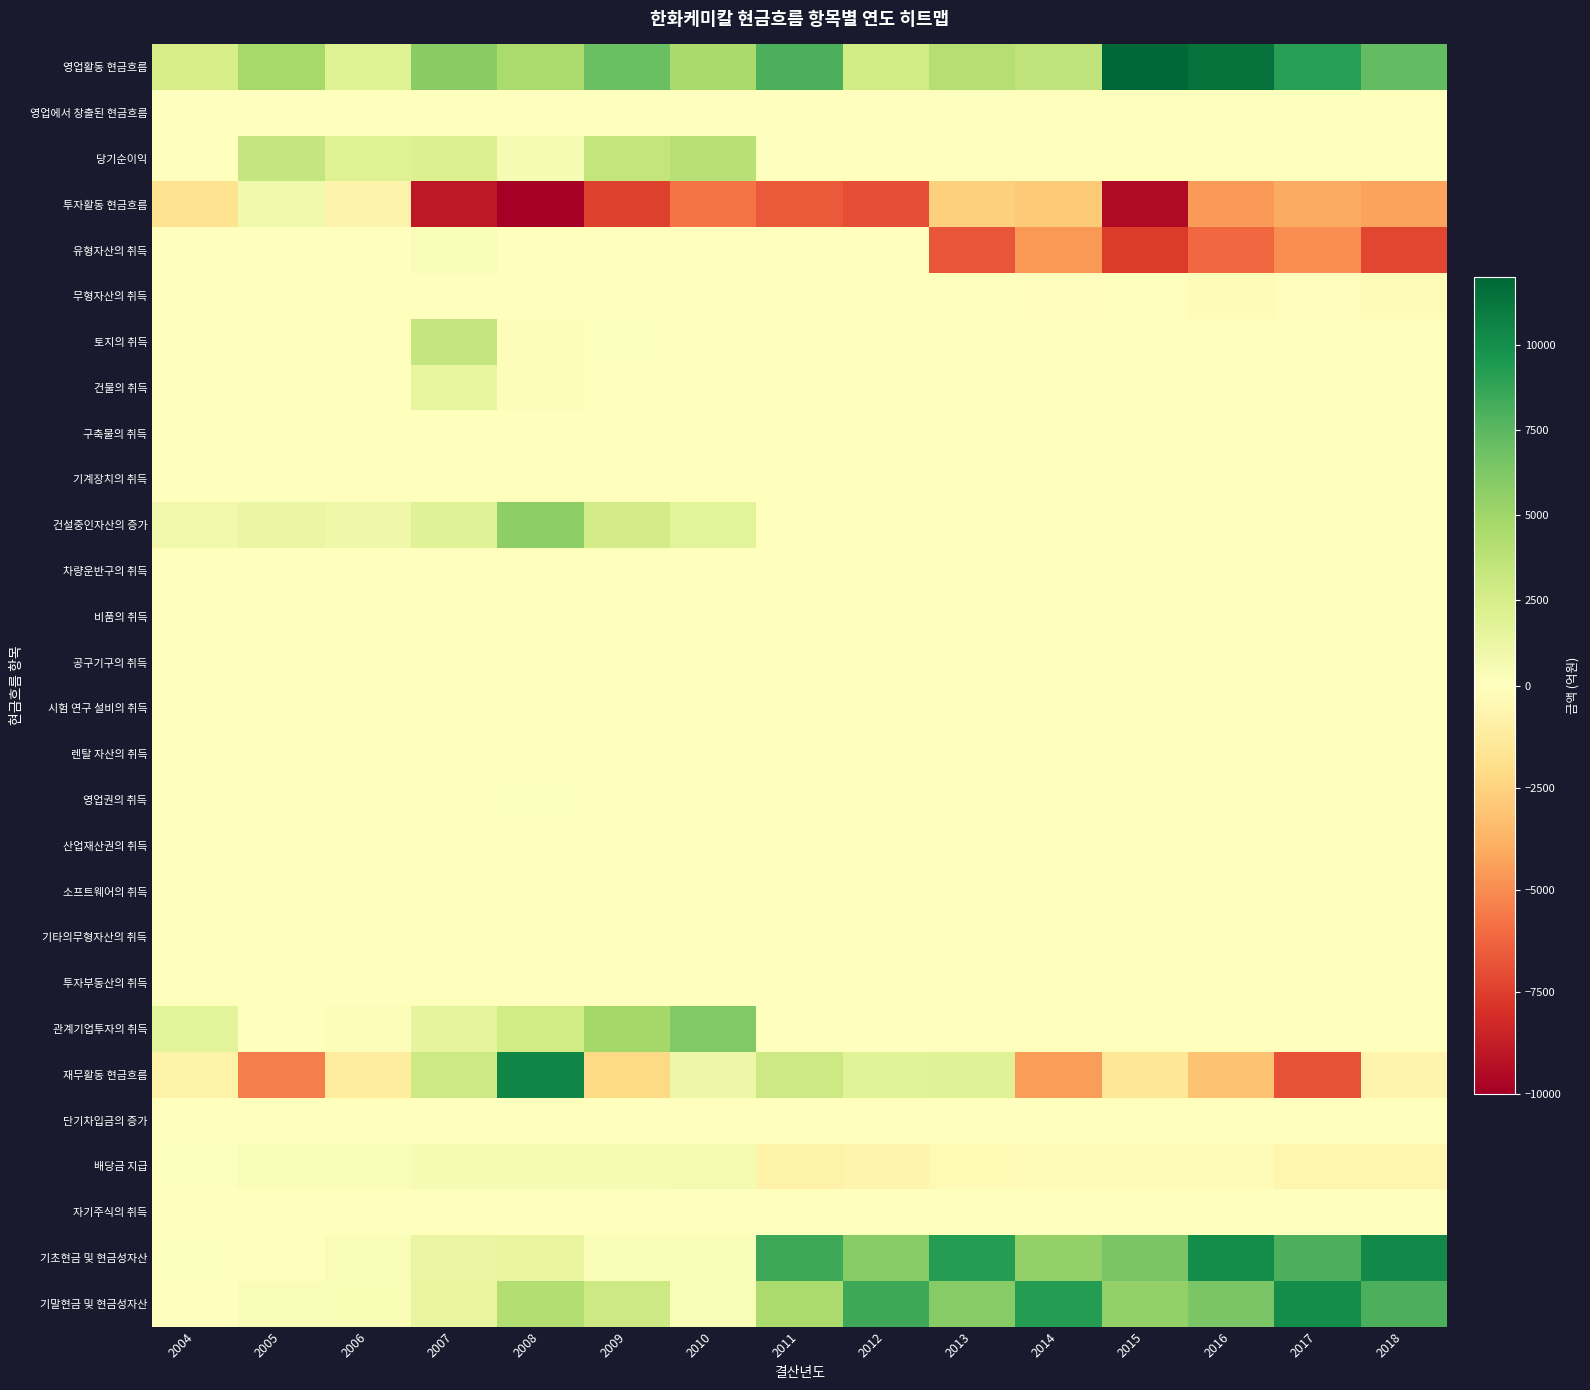

Reading left to right, extract all data points from this chart.

영업활동 현금흐름: 2004=2493.7	2005=4775.7	2006=2040.4	2007=5866.4	2008=4549.4	2009=6969.9	2010=4659.2	2011=7992.3	2012=2793.5	2013=4043.4	2014=3624.7	2015=12092.9	2016=11510.0	2017=9162.3	2018=7267.0
영업에서 창출된 현금흐름: 2004=0.0	2005=0.0	2006=0.0	2007=0.0	2008=0.0	2009=0.0	2010=0.0	2011=0.0	2012=0.0	2013=0.0	2014=0.0	2015=0.0	2016=0.0	2017=0.0	2018=0.0
당기순이익: 2004=0.0	2005=3286.2	2006=2049.4	2007=2083.8	2008=524.2	2009=3434.1	2010=3991.6	2011=0.0	2012=0.0	2013=0.0	2014=0.0	2015=0.0	2016=0.0	2017=0.0	2018=0.0
투자활동 현금흐름: 2004=-1778.9	2005=881.5	2006=-748.7	2007=-8977.8	2008=-12190.3	2009=-7349.9	2010=-5773.9	2011=-6638.4	2012=-6982.4	2013=-2599.4	2014=-2850.4	2015=-9525.6	2016=-4601.0	2017=-4031.8	2018=-4346.4
유형자산의 취득: 2004=0.0	2005=0.0	2006=0.0	2007=304.1	2008=12.1	2009=0.0	2010=0.0	2011=0.0	2012=0.0	2013=-6719.1	2014=-4657.0	2015=-7592.4	2016=-6147.5	2017=-4923.7	2018=-7200.6
무형자산의 취득: 2004=2.9	2005=0.0	2006=1.9	2007=44.1	2008=7.8	2009=0.0	2010=0.0	2011=0.0	2012=0.0	2013=-45.0	2014=-85.4	2015=-74.7	2016=-164.7	2017=-120.7	2018=-194.8
토지의 취득: 2004=0.0	2005=0.0	2006=0.0	2007=3284.0	2008=258.0	2009=175.0	2010=22.0	2011=0.0	2012=0.0	2013=0.0	2014=0.0	2015=0.0	2016=0.0	2017=0.0	2018=0.0
건물의 취득: 2004=0.0	2005=0.0	2006=0.0	2007=1486.1	2008=200.7	2009=0.0	2010=0.0	2011=0.0	2012=0.0	2013=0.0	2014=0.0	2015=0.0	2016=0.0	2017=0.0	2018=0.0
구축물의 취득: 2004=0.0	2005=0.0	2006=0.0	2007=19.9	2008=13.9	2009=0.0	2010=0.0	2011=0.0	2012=0.0	2013=0.0	2014=0.0	2015=0.0	2016=0.0	2017=0.0	2018=0.0
기계장치의 취득: 2004=0.0	2005=0.0	2006=0.0	2007=43.0	2008=65.9	2009=0.0	2010=0.0	2011=0.0	2012=0.0	2013=0.0	2014=0.0	2015=0.0	2016=0.0	2017=0.0	2018=0.0
건설중인자산의 증가: 2004=785.9	2005=1272.3	2006=985.0	2007=1926.0	2008=5652.6	2009=2675.9	2010=1739.0	2011=0.0	2012=0.0	2013=0.0	2014=0.0	2015=0.0	2016=0.0	2017=0.0	2018=0.0
차량운반구의 취득: 2004=0.0	2005=0.0	2006=0.0	2007=4.2	2008=6.8	2009=0.0	2010=0.0	2011=0.0	2012=0.0	2013=0.0	2014=0.0	2015=0.0	2016=0.0	2017=0.0	2018=0.0
비품의 취득: 2004=0.0	2005=0.0	2006=0.0	2007=87.0	2008=65.0	2009=0.0	2010=0.0	2011=0.0	2012=0.0	2013=0.0	2014=0.0	2015=0.0	2016=0.0	2017=0.0	2018=0.0
공구기구의 취득: 2004=0.0	2005=0.0	2006=0.0	2007=0.0	2008=0.0	2009=0.0	2010=0.0	2011=0.0	2012=0.0	2013=0.0	2014=0.0	2015=0.0	2016=0.0	2017=0.0	2018=0.0
시험 연구 설비의 취득: 2004=0.0	2005=0.0	2006=0.0	2007=0.0	2008=0.0	2009=0.0	2010=0.0	2011=0.0	2012=0.0	2013=0.0	2014=0.0	2015=0.0	2016=0.0	2017=0.0	2018=0.0
렌탈 자산의 취득: 2004=0.0	2005=0.0	2006=0.0	2007=0.0	2008=0.0	2009=0.0	2010=0.0	2011=0.0	2012=0.0	2013=0.0	2014=0.0	2015=0.0	2016=0.0	2017=0.0	2018=0.0
영업권의 취득: 2004=0.0	2005=0.0	2006=0.0	2007=0.0	2008=115.4	2009=0.0	2010=0.0	2011=0.0	2012=0.0	2013=0.0	2014=0.0	2015=0.0	2016=0.0	2017=0.0	2018=0.0
산업재산권의 취득: 2004=0.9	2005=0.0	2006=0.0	2007=2.9	2008=6.3	2009=0.3	2010=0.8	2011=0.0	2012=0.0	2013=0.0	2014=0.0	2015=0.0	2016=0.0	2017=0.0	2018=0.0
소프트웨어의 취득: 2004=0.0	2005=0.0	2006=0.0	2007=0.0	2008=0.0	2009=0.0	2010=0.0	2011=0.0	2012=0.0	2013=0.0	2014=0.0	2015=0.0	2016=0.0	2017=0.0	2018=0.0
기타의무형자산의 취득: 2004=0.0	2005=0.0	2006=0.0	2007=0.0	2008=0.0	2009=0.0	2010=0.0	2011=0.0	2012=0.0	2013=0.0	2014=0.0	2015=0.0	2016=0.0	2017=0.0	2018=0.0
투자부동산의 취득: 2004=0.0	2005=0.0	2006=0.0	2007=0.0	2008=0.0	2009=0.0	2010=0.0	2011=0.0	2012=0.0	2013=0.0	2014=0.0	2015=0.0	2016=0.0	2017=0.0	2018=0.0
관계기업투자의 취득: 2004=1693.4	2005=0.0	2006=249.4	2007=1510.8	2008=2737.4	2009=4821.8	2010=6183.3	2011=0.0	2012=0.0	2013=0.0	2014=0.0	2015=0.0	2016=0.0	2017=0.0	2018=0.0
재무활동 현금흐름: 2004=-832.3	2005=-5410.3	2006=-1210.6	2007=2958.2	2008=10425.3	2009=-2223.8	2010=1058.9	2011=2933.8	2012=1788.9	2013=1901.4	2014=-4517.1	2015=-1540.4	2016=-3182.3	2017=-6856.4	2018=-695.9
단기차입금의 증가: 2004=0.0	2005=0.0	2006=0.0	2007=0.0	2008=0.0	2009=0.0	2010=0.0	2011=0.0	2012=0.0	2013=0.0	2014=0.0	2015=0.0	2016=0.0	2017=0.0	2018=0.0
배당금 지급: 2004=154.8	2005=303.6	2006=354.1	2007=536.0	2008=499.8	2009=495.5	2010=636.9	2011=-841.8	2012=-648.5	2013=-381.4	2014=-229.3	2015=-245.2	2016=-245.2	2017=-575.4	2018=-575.4
자기주식의 취득: 2004=0.0	2005=0.0	2006=0.0	2007=0.0	2008=0.0	2009=0.0	2010=0.0	2011=0.0	2012=0.0	2013=0.0	2014=0.0	2015=0.0	2016=0.0	2017=0.0	2018=0.0
기초현금 및 현금성자산: 2004=164.8	2005=47.2	2006=294.1	2007=1269.6	2008=1357.2	2009=363.8	2010=308.1	2011=8487.2	2012=5943.1	2013=9204.8	2014=5493.9	2015=6447.9	2016=10123.1	2017=8049.8	2018=10241.2
기말현금 및 현금성자산: 2004=47.2	2005=294.1	2006=375.1	2007=1357.2	2008=4136.6	2009=2967.7	2010=363.8	2011=4583.1	2012=8487.2	2013=5943.1	2014=9204.8	2015=5493.9	2016=6447.9	2017=10123.1	2018=8049.8